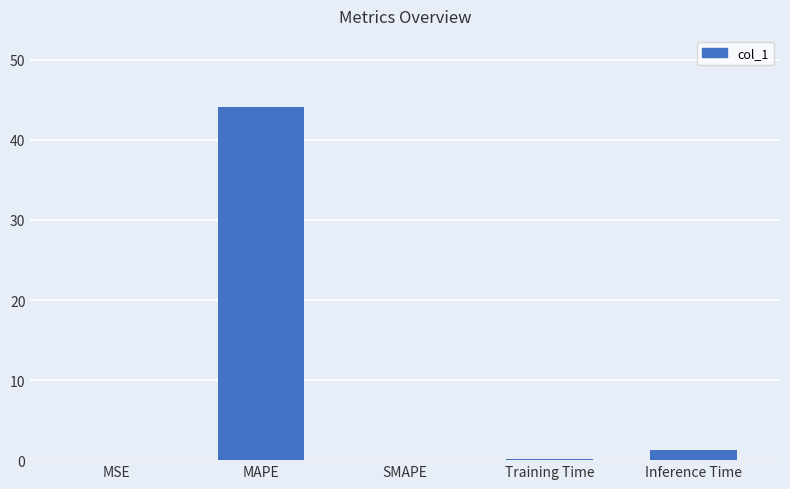

The value at MAPE is 44.2. True or false?

True